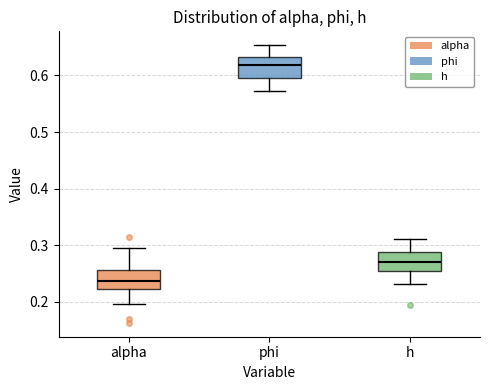

Reading left to right, read every box against the y-axis: the position of its median line, the range the box covers, and the ends of its whiskers. The values are not printed on the chart, so give them approximately, as read against the axis.

alpha: median 0.24, box 0.22 to 0.26, whiskers 0.20 to 0.29
phi: median 0.62, box 0.60 to 0.63, whiskers 0.57 to 0.65
h: median 0.27, box 0.26 to 0.29, whiskers 0.23 to 0.31